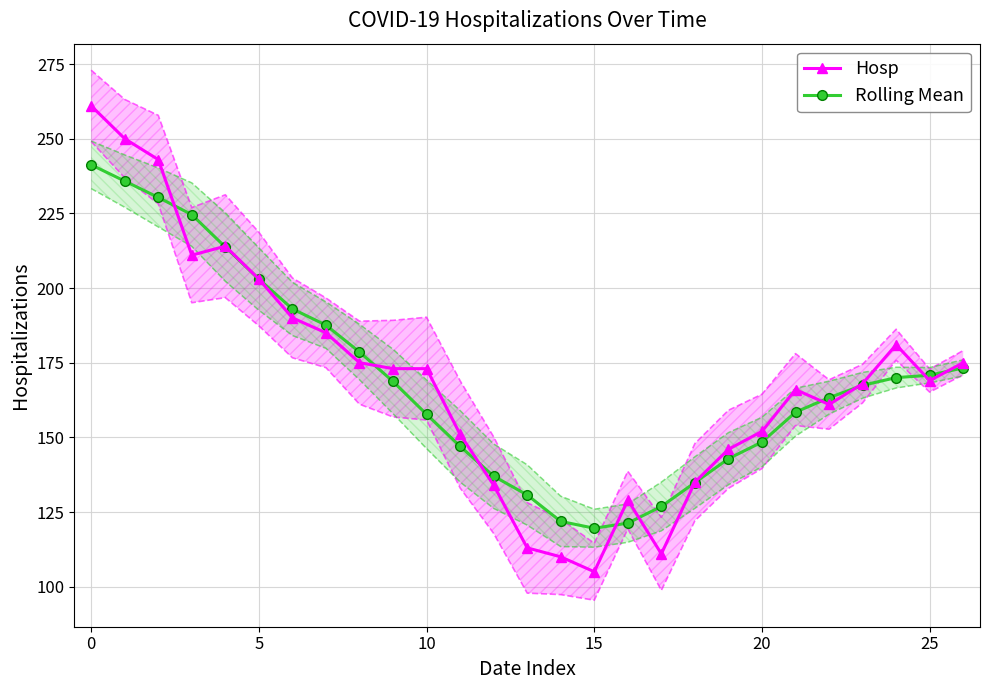

The value of Rolling Mean at 15 is 72.5. True or false?

False